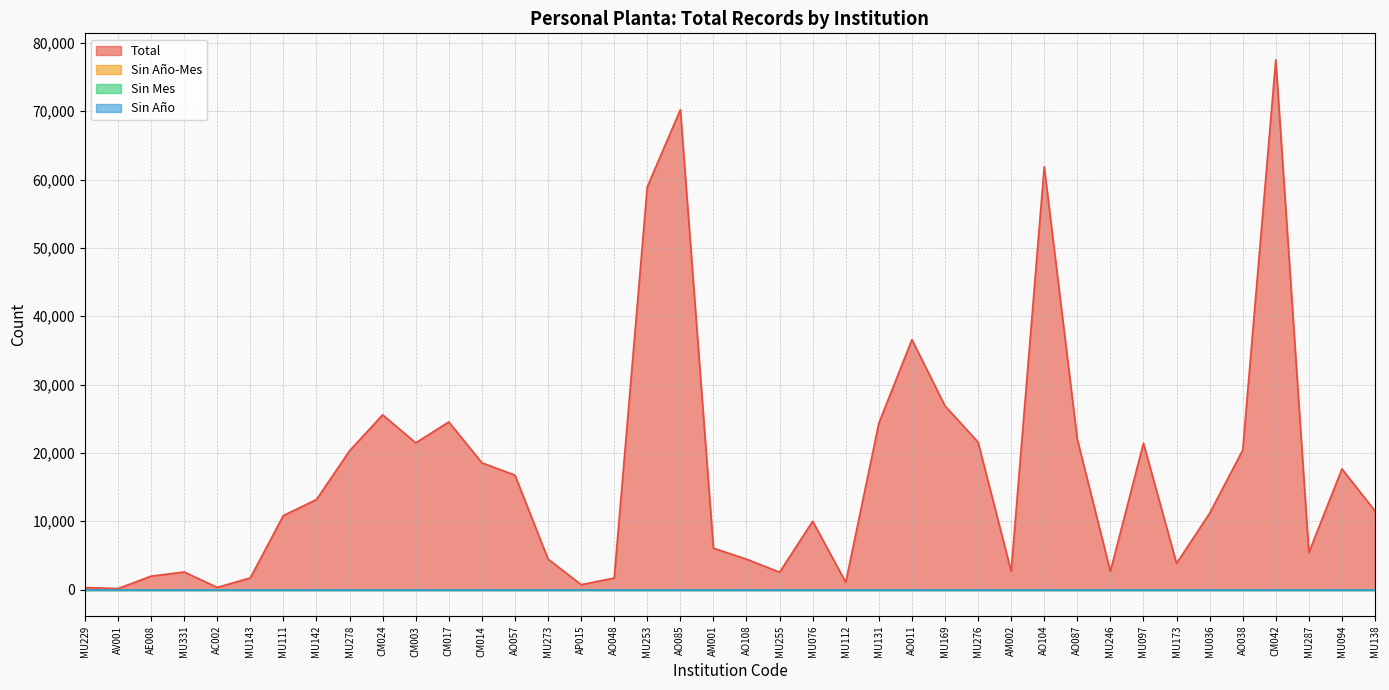

Which series has the largest total across all categories?

Total